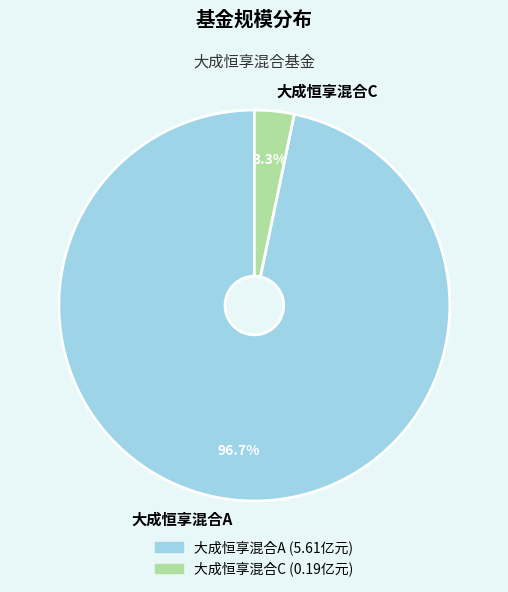

To the nearest percent, what is the difference between the 大成恒享混合C and 大成恒享混合A slice percentages?

93%